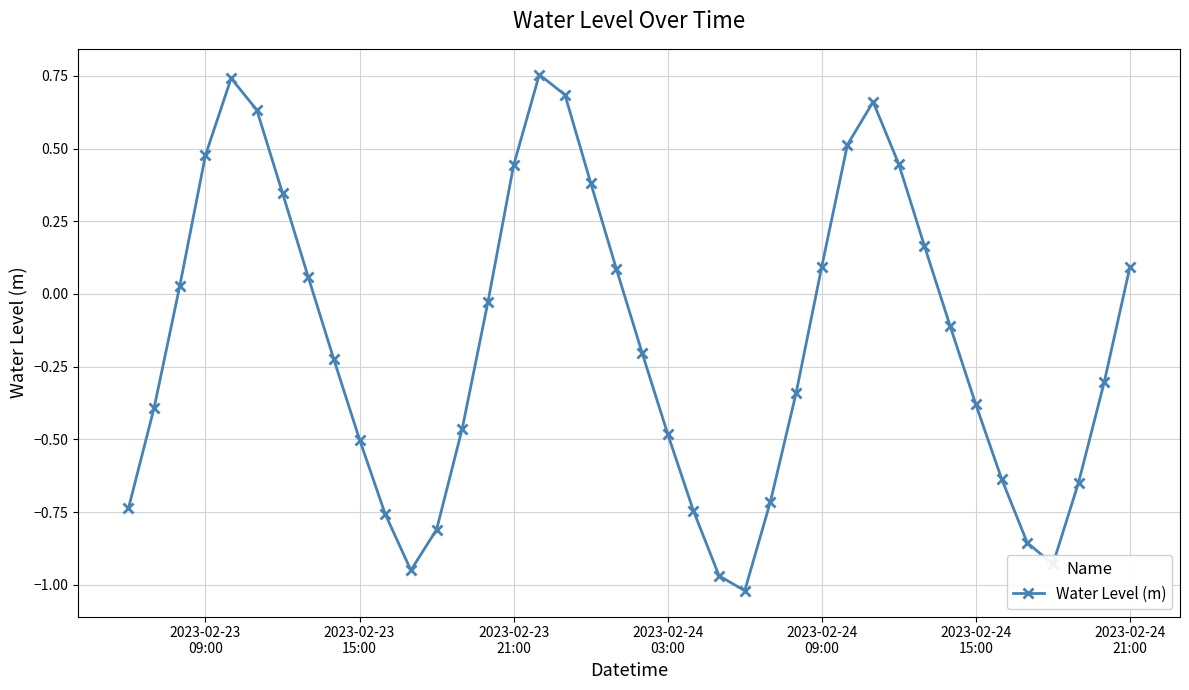

What is the difference between the second highest and minimum values?

1.8